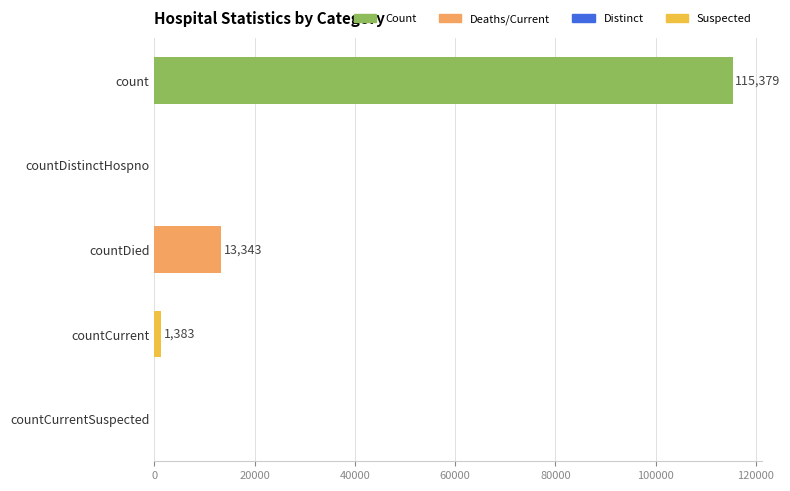

Is it true that the value at count is 115379?

True